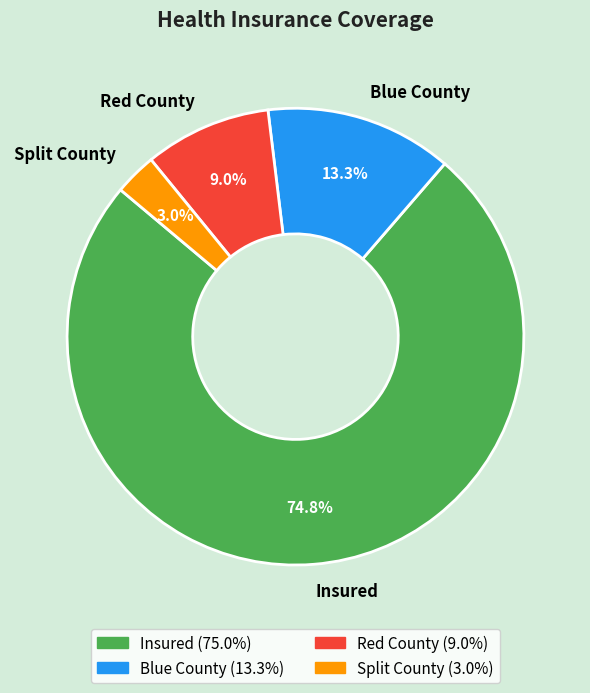

Rank the categories by value from highest to lowest.

Insured, Blue County, Red County, Split County